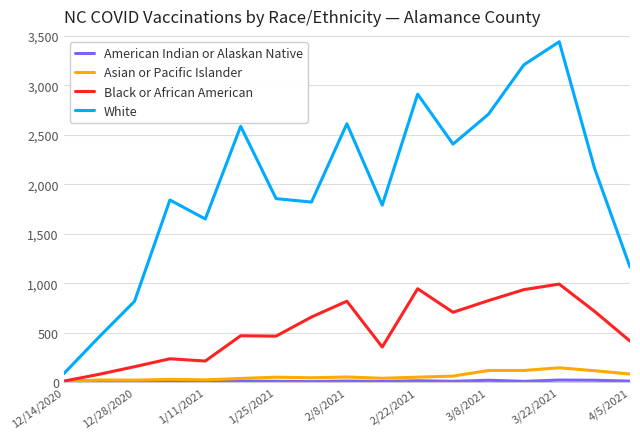

Which series has the largest total across all categories?

White